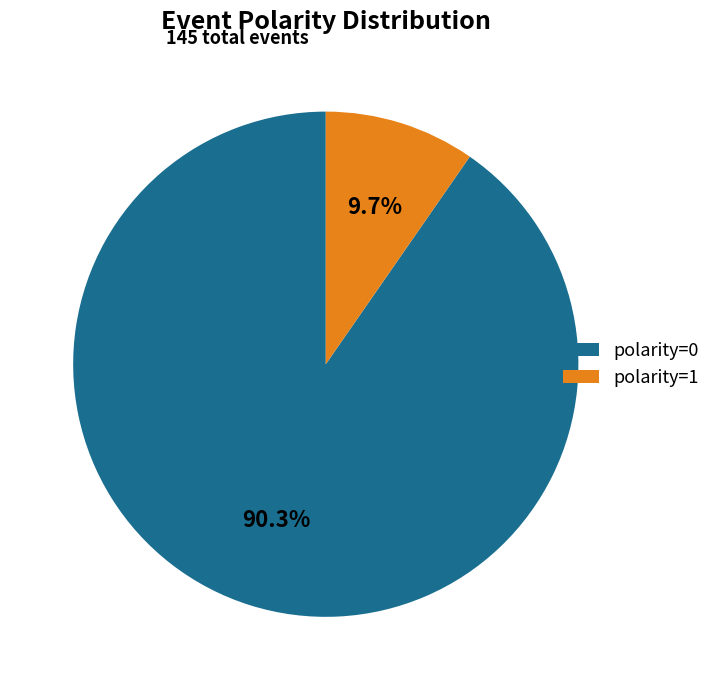

Which category has the smallest portion of the pie?

polarity=1